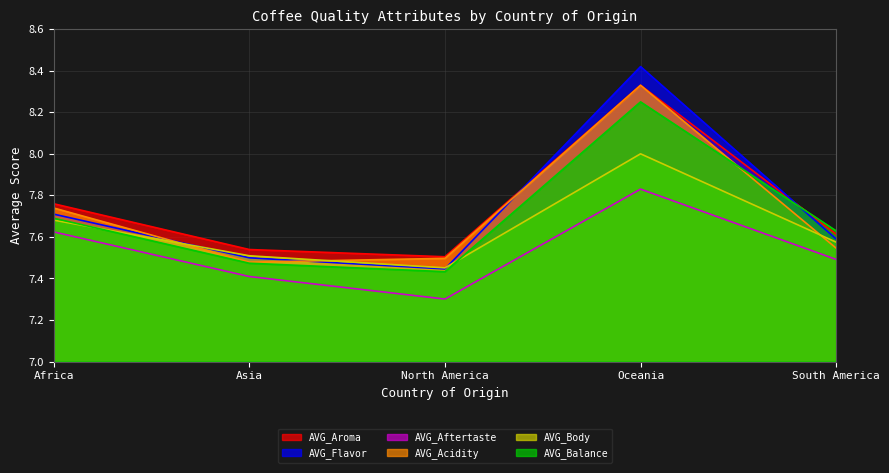

Which label corresponds to the smallest value in the chart?

North America